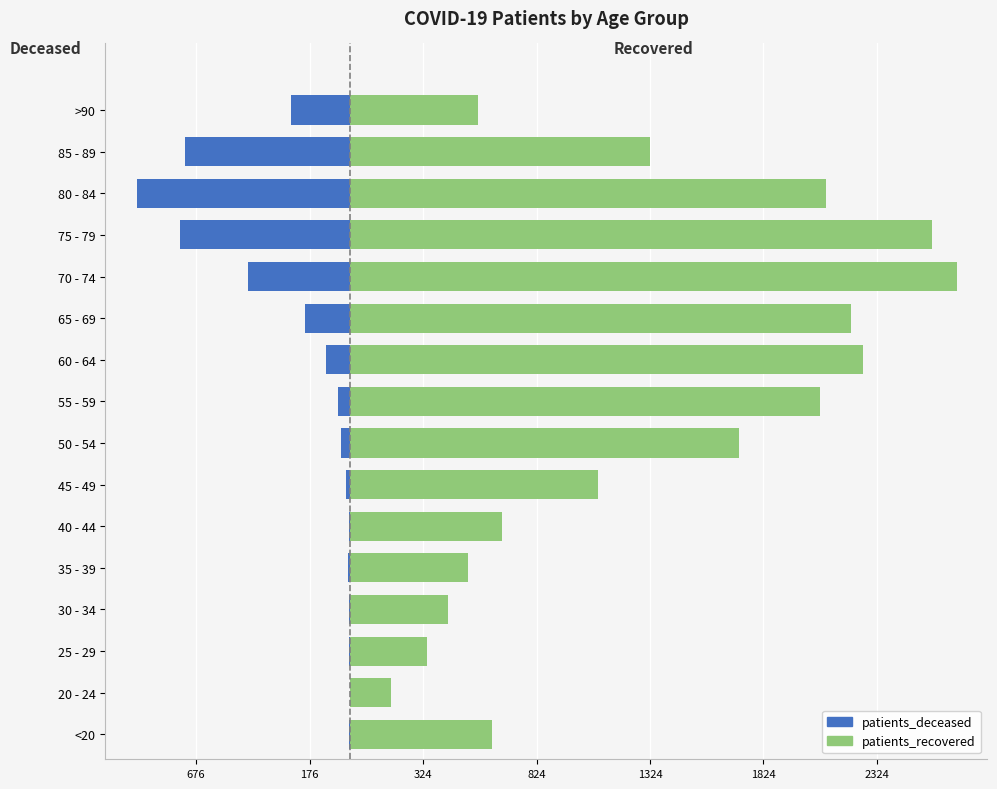

Which series has the largest total across all categories?

patients_recovered